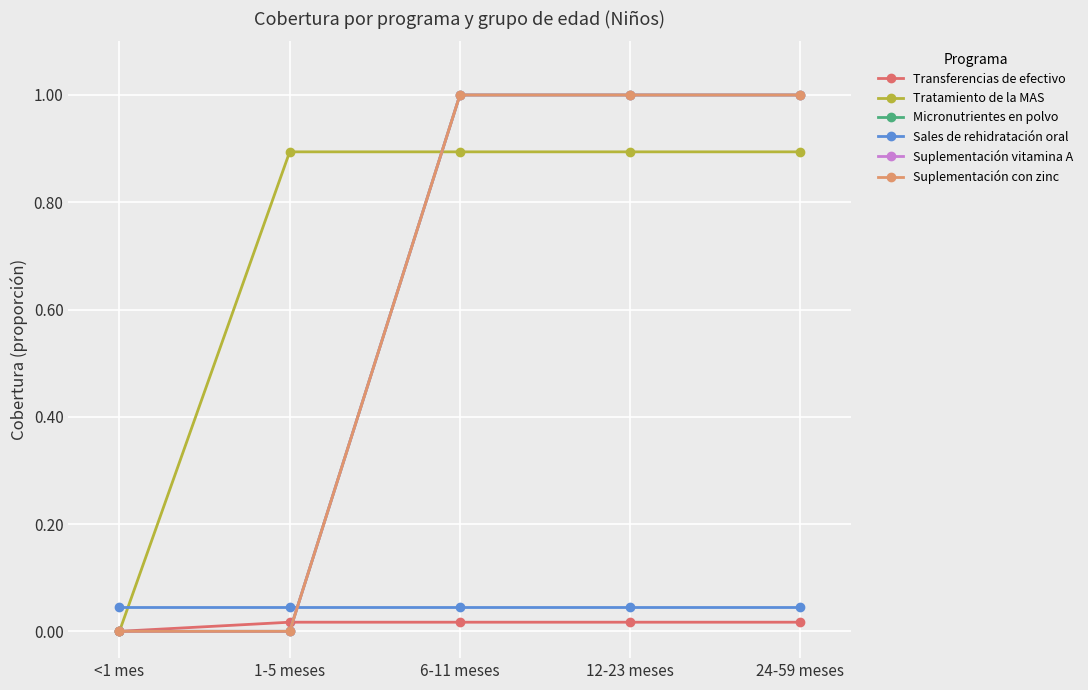

Does the chart have visible grid lines?

Yes